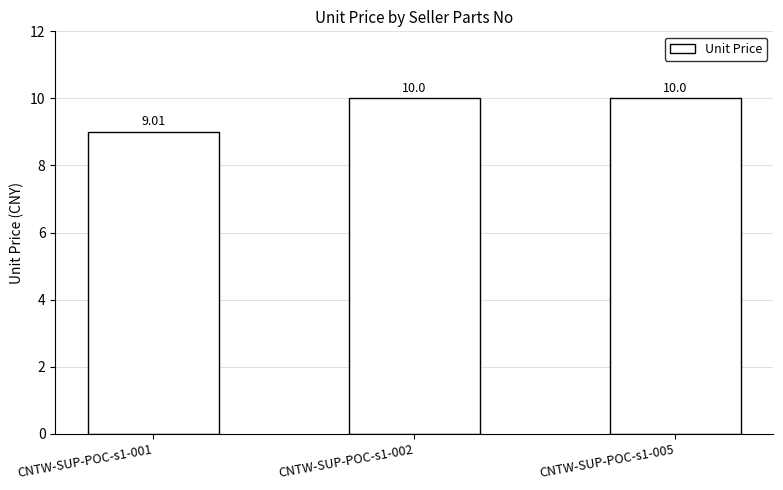

What is the ratio of the value at CNTW-SUP-POC-s1-002 to the value at CNTW-SUP-POC-s1-001?

1.1